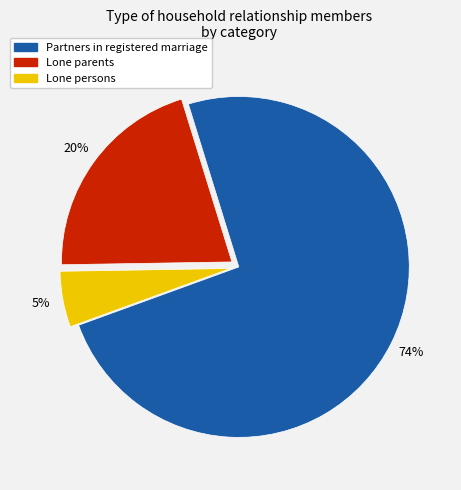

Is there a majority slice in this chart?

Yes